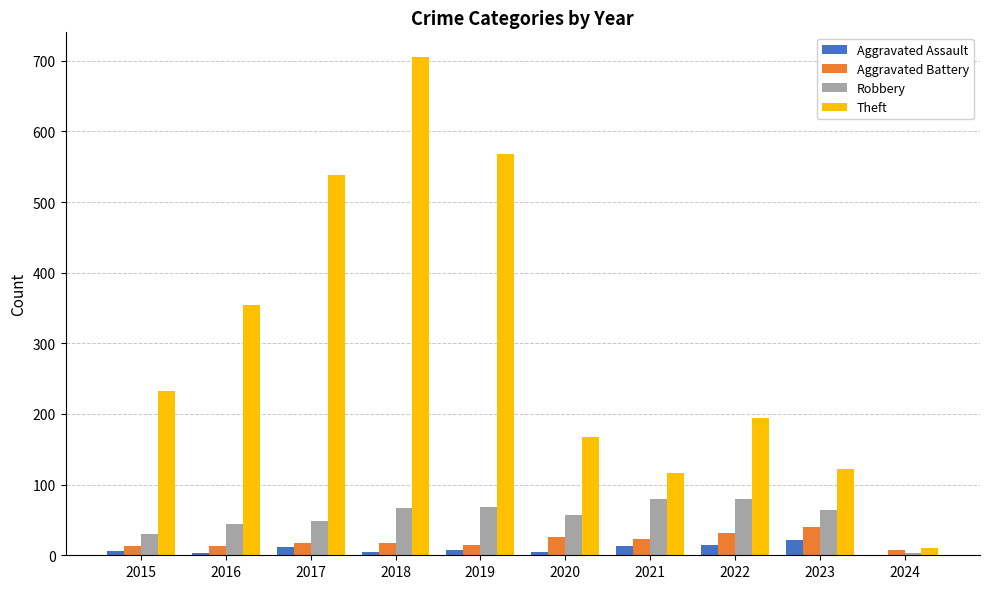

Count the number of data series in this chart.

4